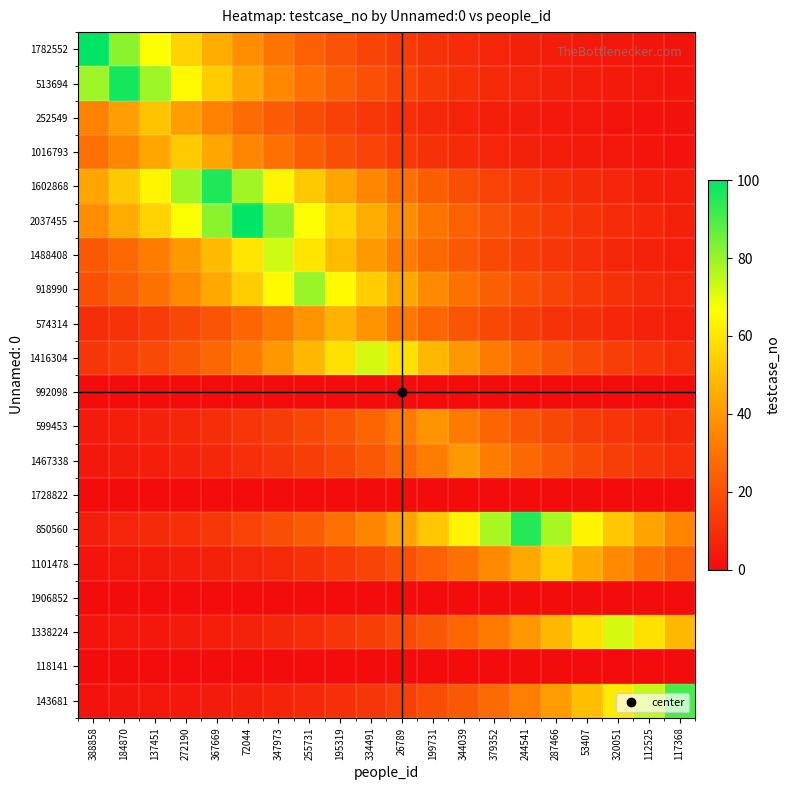

Reading left to right, transcribe all the data shown in this chart.

1782552: 388858=100.0	184870=81.9	137451=67.0	272190=54.9	367669=44.9	72044=36.8	347973=30.1	255731=24.7	195319=20.2	334491=16.5	26789=13.5	199731=11.1	344039=9.1	379352=7.4	244541=6.1	287466=5.0	53407=4.1	320051=3.3	112525=2.7	117368=2.2
513694: 388858=79.4	184870=97.0	137451=79.4	272190=65.0	367669=53.2	72044=43.6	347973=35.7	255731=29.2	195319=23.9	334491=19.6	26789=16.0	199731=13.1	344039=10.7	379352=8.8	244541=7.2	287466=5.9	53407=4.8	320051=4.0	112525=3.2	117368=2.7
252549: 388858=34.2	184870=41.8	137451=51.0	272190=41.8	367669=34.2	72044=28.0	347973=22.9	255731=18.8	195319=15.4	334491=12.6	26789=10.3	199731=8.4	344039=6.9	379352=5.7	244541=4.6	287466=3.8	53407=3.1	320051=2.5	112525=2.1	117368=1.7
1016793: 388858=29.1	184870=35.5	137451=43.4	272190=53.0	367669=43.4	72044=35.5	347973=29.1	255731=23.8	195319=19.5	334491=16.0	26789=13.1	199731=10.7	344039=8.8	379352=7.2	244541=5.9	287466=4.8	53407=3.9	320051=3.2	112525=2.6	117368=2.2
1602868: 388858=43.1	184870=52.7	137451=64.4	272190=78.6	367669=96.0	72044=78.6	347973=64.4	255731=52.7	195319=43.1	334491=35.3	26789=28.9	199731=23.7	344039=19.4	379352=15.9	244541=13.0	287466=10.6	53407=8.7	320051=7.1	112525=5.8	117368=4.8
2037455: 388858=36.8	184870=44.9	137451=54.9	272190=67.0	367669=81.9	72044=100.0	347973=81.9	255731=67.0	195319=54.9	334491=44.9	26789=36.8	199731=30.1	344039=24.7	379352=20.2	244541=16.5	287466=13.5	53407=11.1	320051=9.1	112525=7.4	117368=6.1
1488408: 388858=22.0	184870=26.9	137451=32.8	272190=40.1	367669=48.9	72044=59.8	347973=73.0	255731=59.8	195319=48.9	334491=40.1	26789=32.8	199731=26.9	344039=22.0	379352=18.0	244541=14.7	287466=12.1	53407=9.9	320051=8.1	112525=6.6	117368=5.4
918990: 388858=19.7	184870=24.1	137451=29.4	272190=35.9	367669=43.9	72044=53.6	347973=65.5	255731=80.0	195319=65.5	334491=53.6	26789=43.9	199731=35.9	344039=29.4	379352=24.1	244541=19.7	287466=16.2	53407=13.2	320051=10.8	112525=8.9	117368=7.3
574314: 388858=9.5	184870=11.6	137451=14.2	272190=17.3	367669=21.1	72044=25.8	347973=31.5	255731=38.5	195319=47.0	334491=38.5	26789=31.5	199731=25.8	344039=21.1	379352=17.3	244541=14.2	287466=11.6	53407=9.5	320051=7.8	112525=6.4	117368=5.2
1416304: 388858=11.9	184870=14.5	137451=17.8	272190=21.7	367669=26.5	72044=32.4	347973=39.5	255731=48.3	195319=58.9	334491=72.0	26789=58.9	199731=48.3	344039=39.5	379352=32.4	244541=26.5	287466=21.7	53407=17.8	320051=14.5	112525=11.9	117368=9.7
992098: 388858=0.0	184870=0.0	137451=0.0	272190=0.0	367669=0.0	72044=0.0	347973=0.0	255731=0.0	195319=0.0	334491=0.0	26789=0.0	199731=0.0	344039=0.0	379352=0.0	244541=0.0	287466=0.0	53407=0.0	320051=0.0	112525=0.0	117368=0.0
599453: 388858=4.3	184870=5.3	137451=6.4	272190=7.9	367669=9.6	72044=11.7	347973=14.3	255731=17.5	195319=21.4	334491=26.1	26789=31.9	199731=39.0	344039=31.9	379352=26.1	244541=21.4	287466=17.5	53407=14.3	320051=11.7	112525=9.6	117368=7.9
1467338: 388858=3.6	184870=4.4	137451=5.4	272190=6.6	367669=8.1	72044=9.9	347973=12.0	255731=14.7	195319=18.0	334491=22.0	26789=26.8	199731=32.7	344039=40.0	379352=32.7	244541=26.8	287466=22.0	53407=18.0	320051=14.7	112525=12.0	117368=9.9
1728822: 388858=0.0	184870=0.0	137451=0.0	272190=0.0	367669=0.0	72044=0.0	347973=0.0	255731=0.0	195319=0.0	334491=0.0	26789=0.0	199731=0.0	344039=0.0	379352=0.0	244541=0.0	287466=0.0	53407=0.0	320051=0.0	112525=0.0	117368=0.0
850560: 388858=5.8	184870=7.1	137451=8.6	272190=10.5	367669=12.9	72044=15.7	347973=19.2	255731=23.4	195319=28.6	334491=34.9	26789=42.7	199731=52.1	344039=63.7	379352=77.8	244541=95.0	287466=77.8	53407=63.7	320051=52.1	112525=42.7	117368=34.9
1101478: 388858=2.7	184870=3.3	137451=4.0	272190=4.9	367669=6.0	72044=7.3	347973=8.9	255731=10.9	195319=13.3	334491=16.3	26789=19.9	199731=24.3	344039=29.6	379352=36.2	244541=44.2	287466=54.0	53407=44.2	320051=36.2	112525=29.6	117368=24.3
1906852: 388858=0.0	184870=0.0	137451=0.0	272190=0.0	367669=0.0	72044=0.0	347973=0.0	255731=0.0	195319=0.0	334491=0.0	26789=0.0	199731=0.0	344039=0.0	379352=0.0	244541=0.0	287466=0.0	53407=0.0	320051=0.0	112525=0.0	117368=0.0
1338224: 388858=2.4	184870=2.9	137451=3.6	272190=4.4	367669=5.3	72044=6.5	347973=8.0	255731=9.7	195319=11.9	334491=14.5	26789=17.8	199731=21.7	344039=26.5	379352=32.4	244541=39.5	287466=48.3	53407=58.9	320051=72.0	112525=58.9	117368=48.3
118141: 388858=0.0	184870=0.0	137451=0.0	272190=0.0	367669=0.0	72044=0.0	347973=0.0	255731=0.0	195319=0.0	334491=0.0	26789=0.0	199731=0.0	344039=0.0	379352=0.0	244541=0.0	287466=0.0	53407=0.0	320051=0.0	112525=0.0	117368=0.0
143681: 388858=2.0	184870=2.5	137451=3.0	272190=3.7	367669=4.5	72044=5.5	347973=6.8	255731=8.3	195319=10.1	334491=12.3	26789=15.0	199731=18.4	344039=22.4	379352=27.4	244541=33.5	287466=40.9	53407=49.9	320051=61.0	112525=74.5	117368=91.0